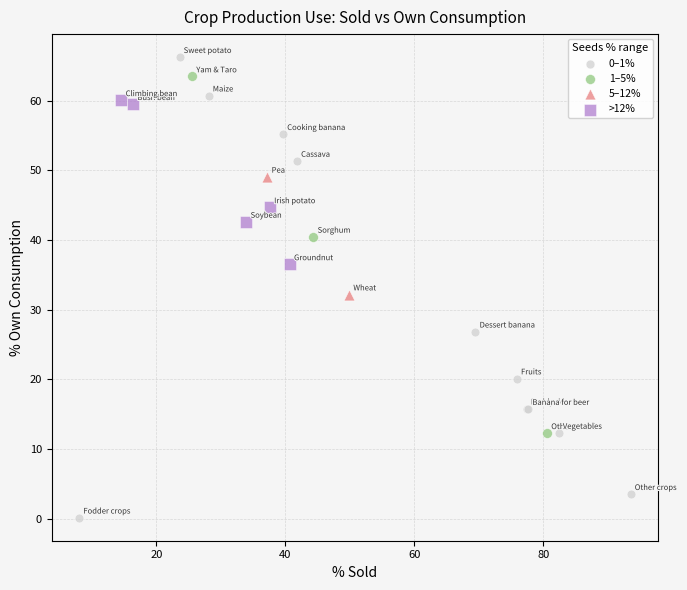

Which series has the widest spread of Y values?

0–1%